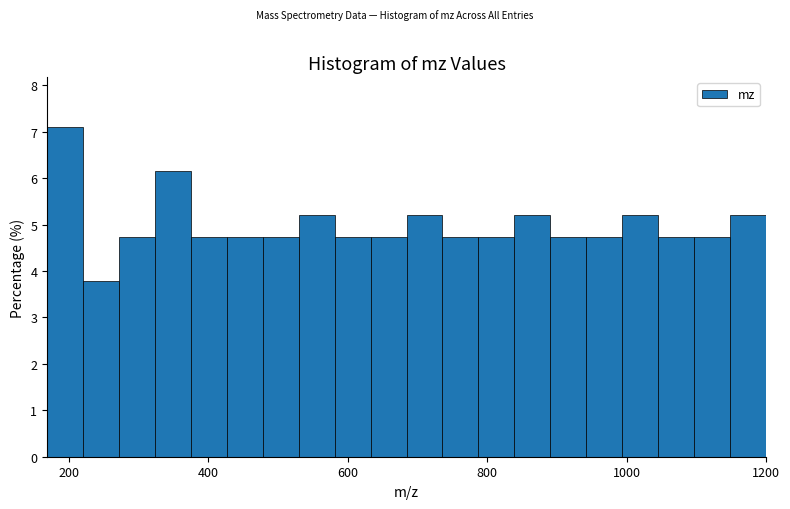

Read against the x-axis, roughly where is the centre of the tallest bar?

200